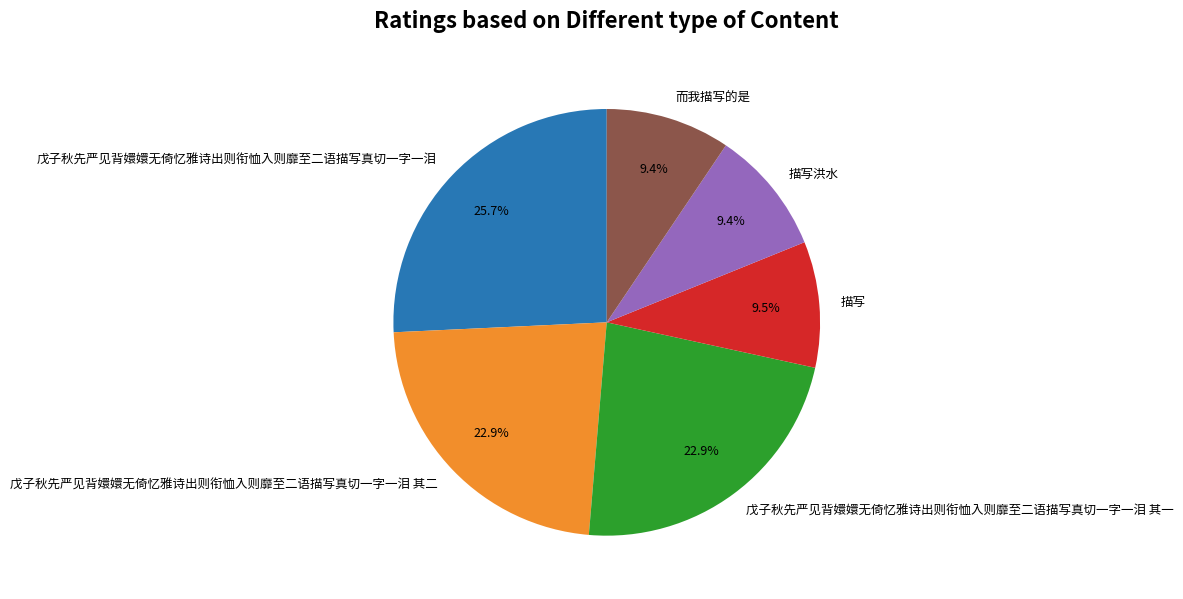

What percentage is the 戊子秋先严见背嬛嬛无倚忆雅诗出则衔恤入则靡至二语描写真切一字一泪 其二 slice, to the nearest percent?

23%